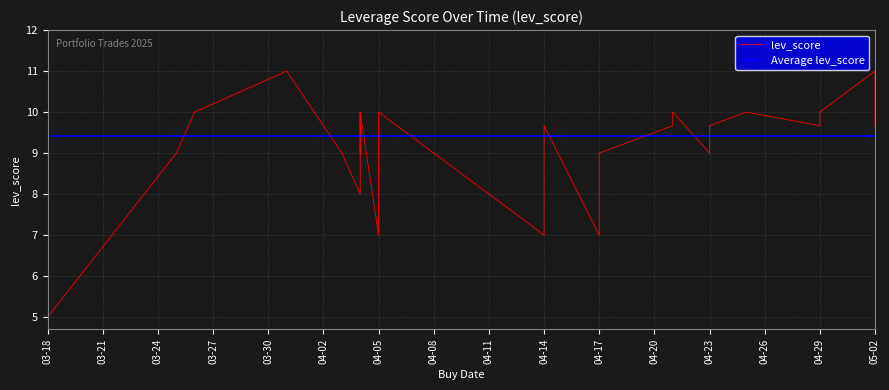

True or false: there are more than 1 points higher than both neighbors.

True